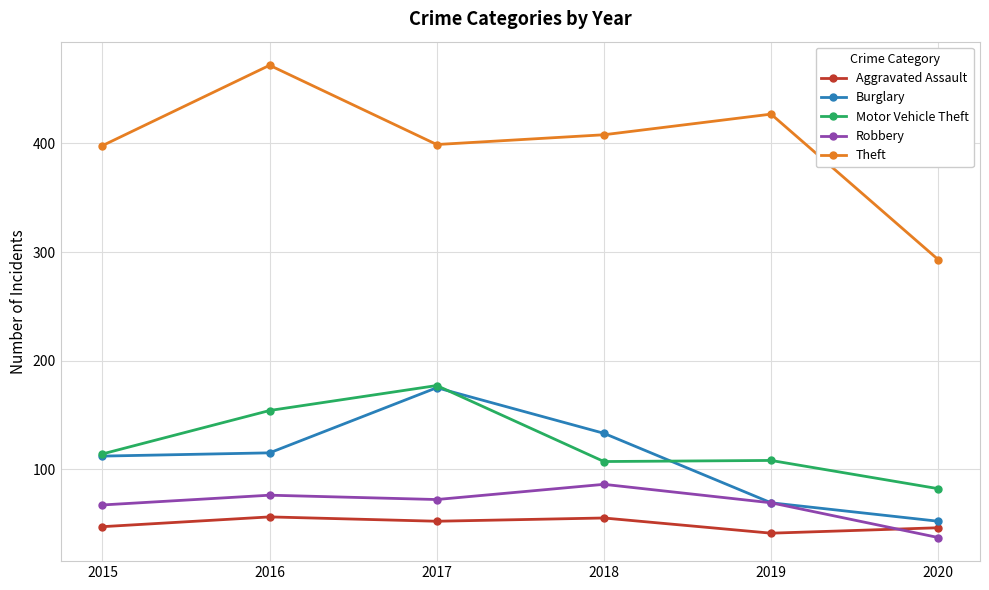

Where is the first local minimum for Motor Vehicle Theft?

2018